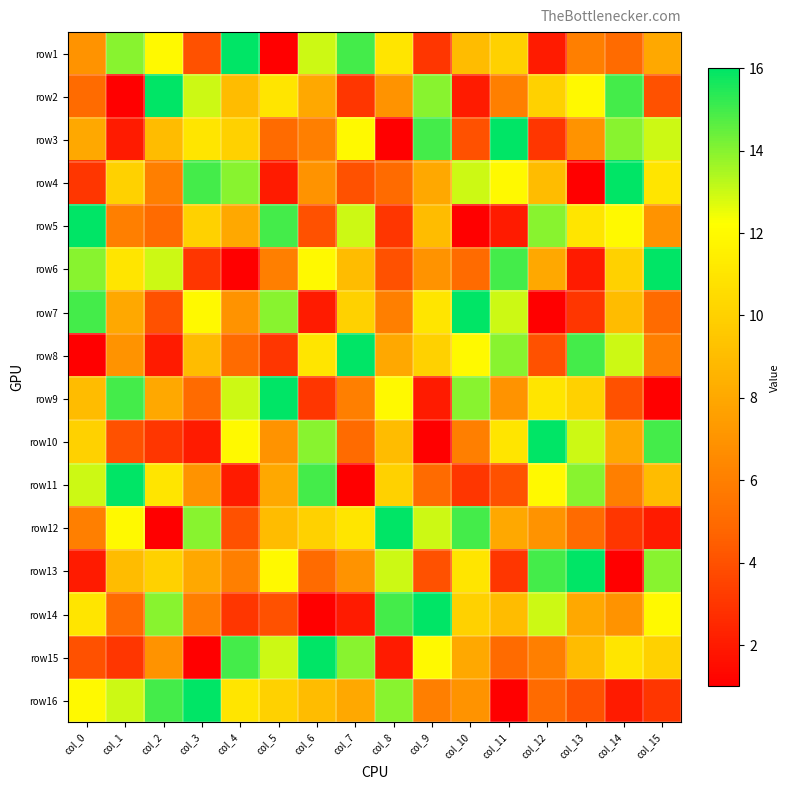

Reading right to left, transcribe all the data shown in this chart.

row1: col_15=8	col_14=5	col_13=6	col_12=2	col_11=10	col_10=9	col_9=3	col_8=11	col_7=15	col_6=13	col_5=1	col_4=16	col_3=4	col_2=12	col_1=14	col_0=7
row2: col_15=4	col_14=15	col_13=12	col_12=10	col_11=6	col_10=2	col_9=14	col_8=7	col_7=3	col_6=8	col_5=11	col_4=9	col_3=13	col_2=16	col_1=1	col_0=5
row3: col_15=13	col_14=14	col_13=7	col_12=3	col_11=16	col_10=4	col_9=15	col_8=1	col_7=12	col_6=6	col_5=5	col_4=10	col_3=11	col_2=9	col_1=2	col_0=8
row4: col_15=11	col_14=16	col_13=1	col_12=9	col_11=12	col_10=13	col_9=8	col_8=5	col_7=4	col_6=7	col_5=2	col_4=14	col_3=15	col_2=6	col_1=10	col_0=3
row5: col_15=7	col_14=12	col_13=11	col_12=14	col_11=2	col_10=1	col_9=9	col_8=3	col_7=13	col_6=4	col_5=15	col_4=8	col_3=10	col_2=5	col_1=6	col_0=16
row6: col_15=16	col_14=10	col_13=2	col_12=8	col_11=15	col_10=5	col_9=7	col_8=4	col_7=9	col_6=12	col_5=6	col_4=1	col_3=3	col_2=13	col_1=11	col_0=14
row7: col_15=5	col_14=9	col_13=3	col_12=1	col_11=13	col_10=16	col_9=11	col_8=6	col_7=10	col_6=2	col_5=14	col_4=7	col_3=12	col_2=4	col_1=8	col_0=15
row8: col_15=6	col_14=13	col_13=15	col_12=4	col_11=14	col_10=12	col_9=10	col_8=8	col_7=16	col_6=11	col_5=3	col_4=5	col_3=9	col_2=2	col_1=7	col_0=1
row9: col_15=1	col_14=4	col_13=10	col_12=11	col_11=7	col_10=14	col_9=2	col_8=12	col_7=6	col_6=3	col_5=16	col_4=13	col_3=5	col_2=8	col_1=15	col_0=9
row10: col_15=15	col_14=8	col_13=13	col_12=16	col_11=11	col_10=6	col_9=1	col_8=9	col_7=5	col_6=14	col_5=7	col_4=12	col_3=2	col_2=3	col_1=4	col_0=10
row11: col_15=9	col_14=6	col_13=14	col_12=12	col_11=4	col_10=3	col_9=5	col_8=10	col_7=1	col_6=15	col_5=8	col_4=2	col_3=7	col_2=11	col_1=16	col_0=13
row12: col_15=2	col_14=3	col_13=5	col_12=7	col_11=8	col_10=15	col_9=13	col_8=16	col_7=11	col_6=10	col_5=9	col_4=4	col_3=14	col_2=1	col_1=12	col_0=6
row13: col_15=14	col_14=1	col_13=16	col_12=15	col_11=3	col_10=11	col_9=4	col_8=13	col_7=7	col_6=5	col_5=12	col_4=6	col_3=8	col_2=10	col_1=9	col_0=2
row14: col_15=12	col_14=7	col_13=8	col_12=13	col_11=9	col_10=10	col_9=16	col_8=15	col_7=2	col_6=1	col_5=4	col_4=3	col_3=6	col_2=14	col_1=5	col_0=11
row15: col_15=10	col_14=11	col_13=9	col_12=6	col_11=5	col_10=8	col_9=12	col_8=2	col_7=14	col_6=16	col_5=13	col_4=15	col_3=1	col_2=7	col_1=3	col_0=4
row16: col_15=3	col_14=2	col_13=4	col_12=5	col_11=1	col_10=7	col_9=6	col_8=14	col_7=8	col_6=9	col_5=10	col_4=11	col_3=16	col_2=15	col_1=13	col_0=12